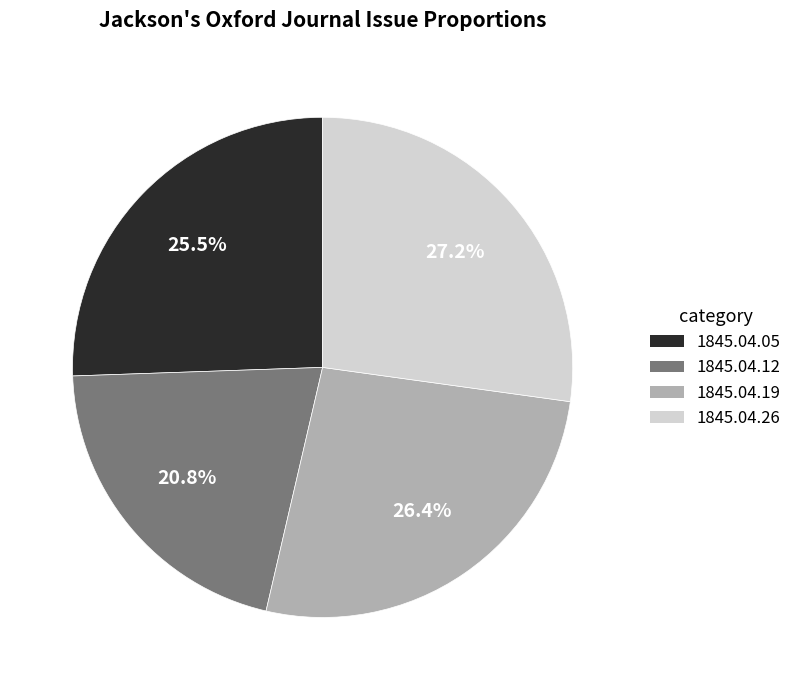

Is there a majority slice in this chart?

No